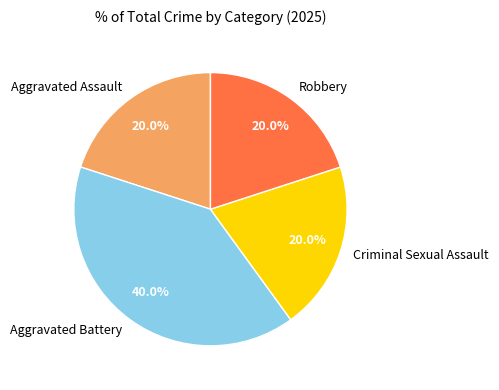

What is the largest slice in the pie chart?

Aggravated Battery